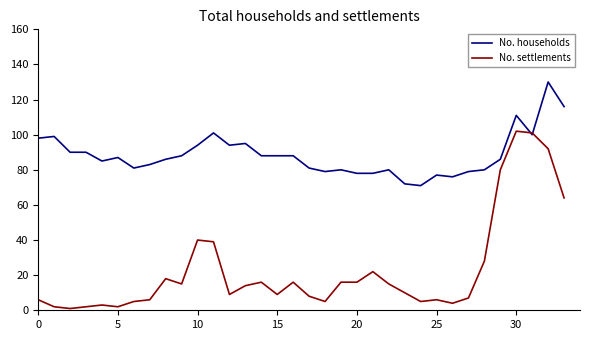

Count the number of data series in this chart.

2